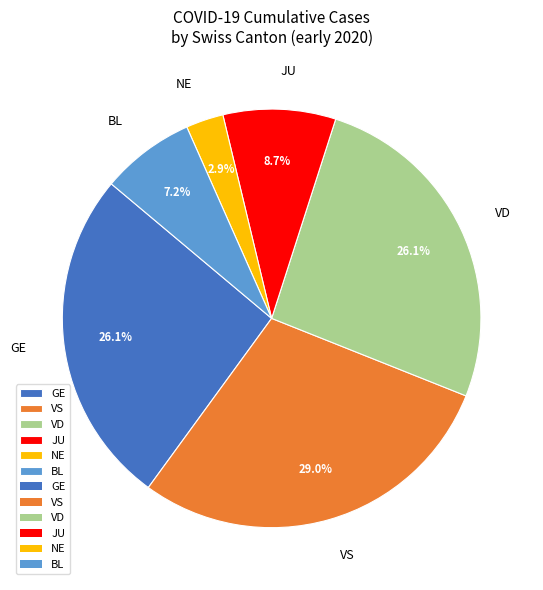

Which category has the smallest portion of the pie?

NE